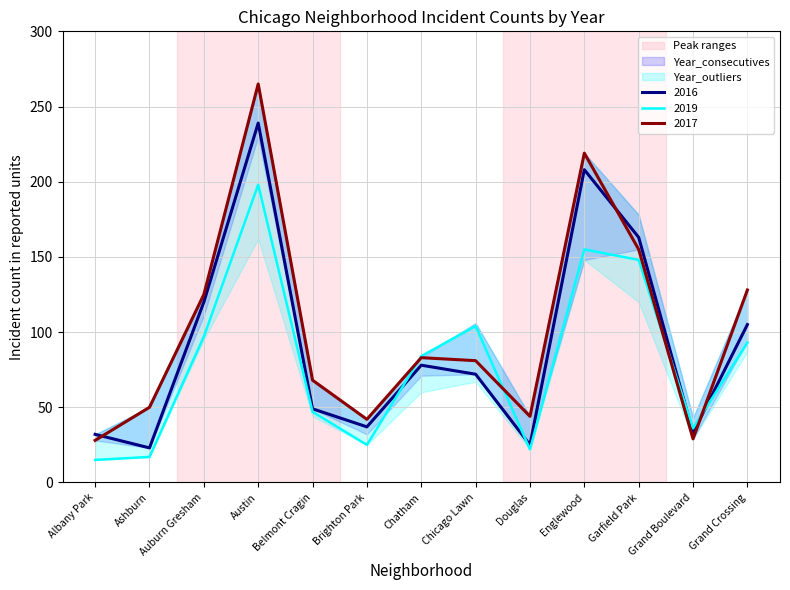

How many lines are shown in the chart?

3